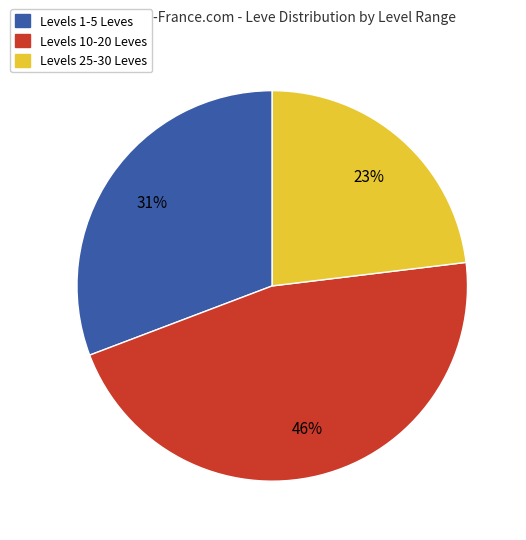

Is there a majority slice in this chart?

No